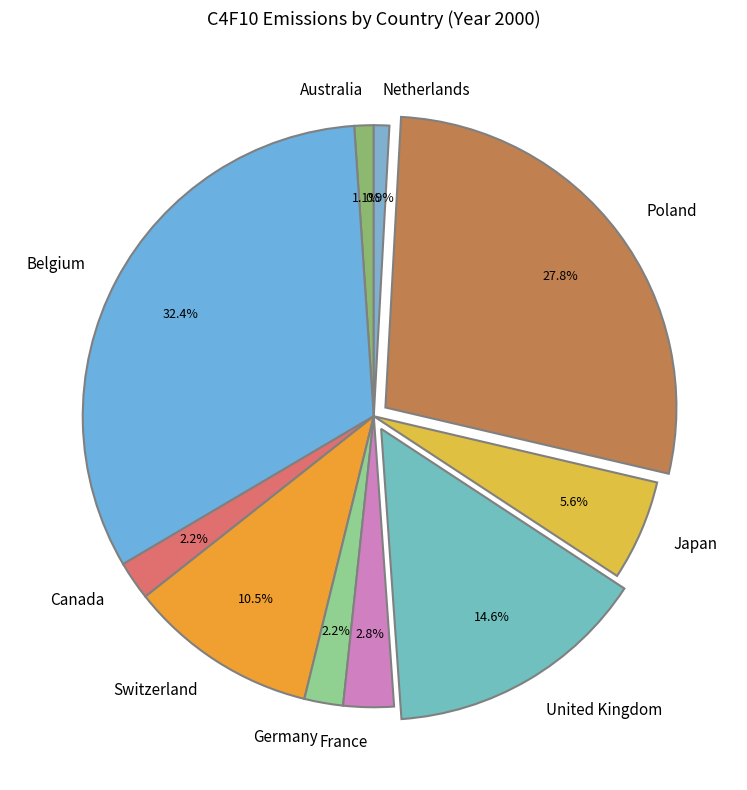

Which slice is the largest?

Belgium